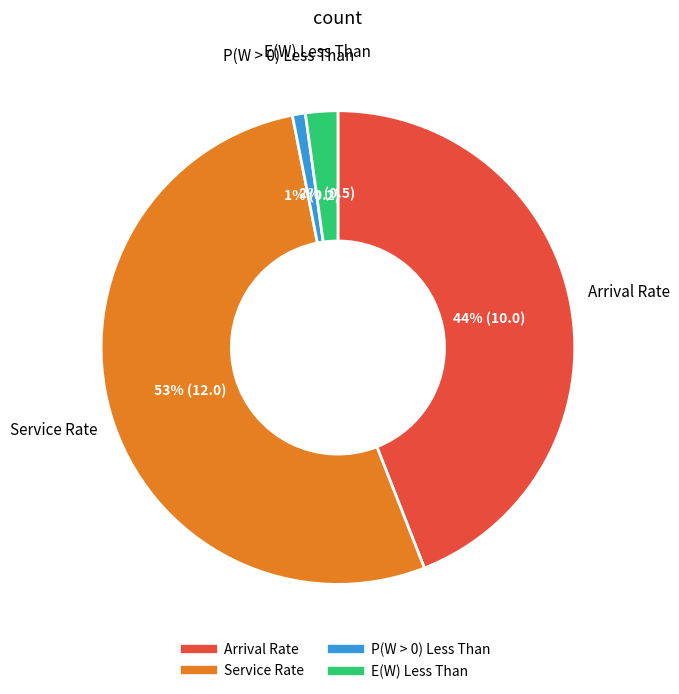

Combined, do Arrival Rate and P(W > 0) Less Than account for over 50%?

No